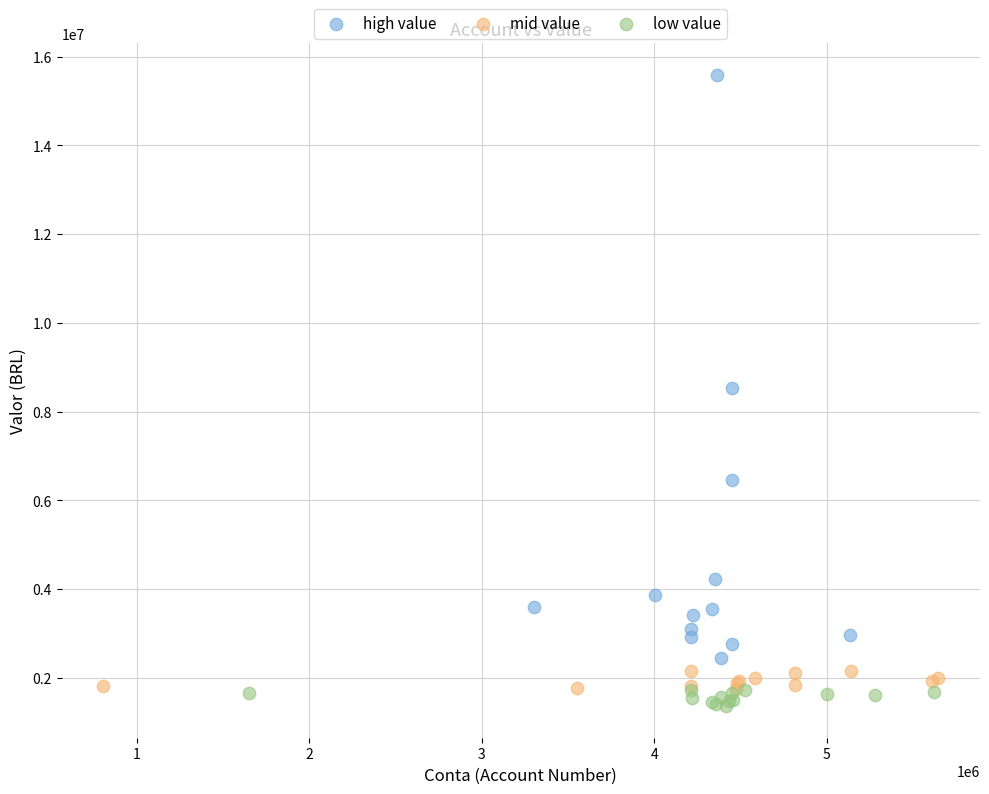

What are all the series names shown in the legend?

high value, mid value, low value